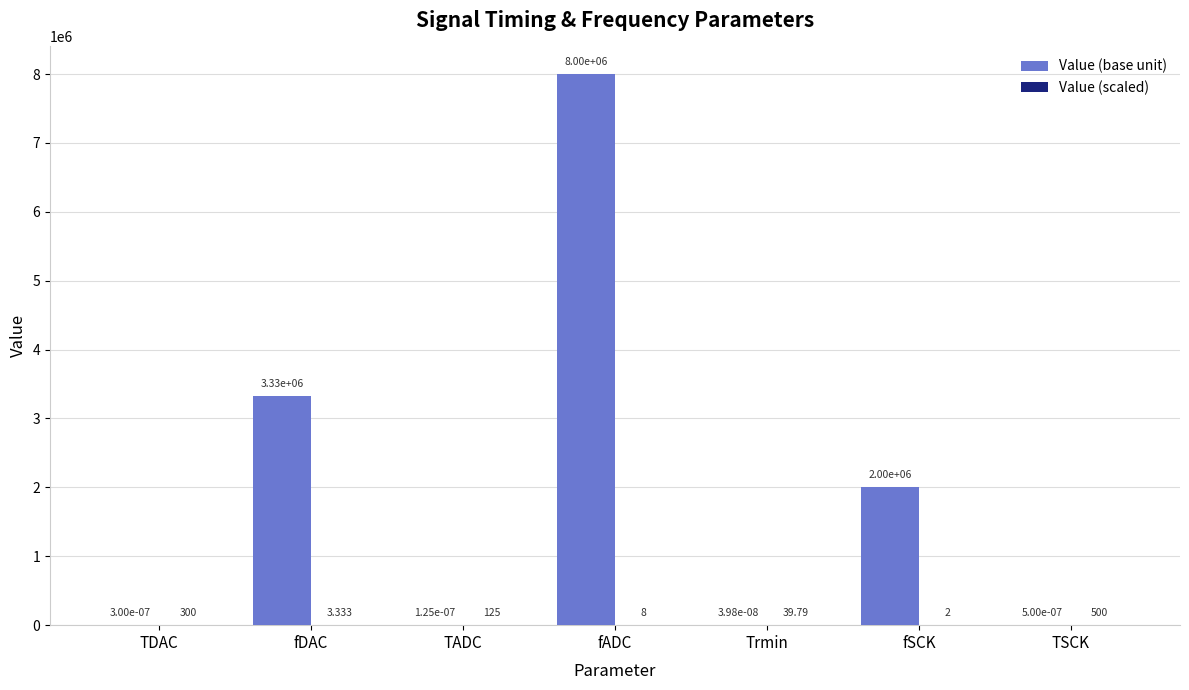

Where is Value (base unit) nearest to the value 4000000?

fDAC